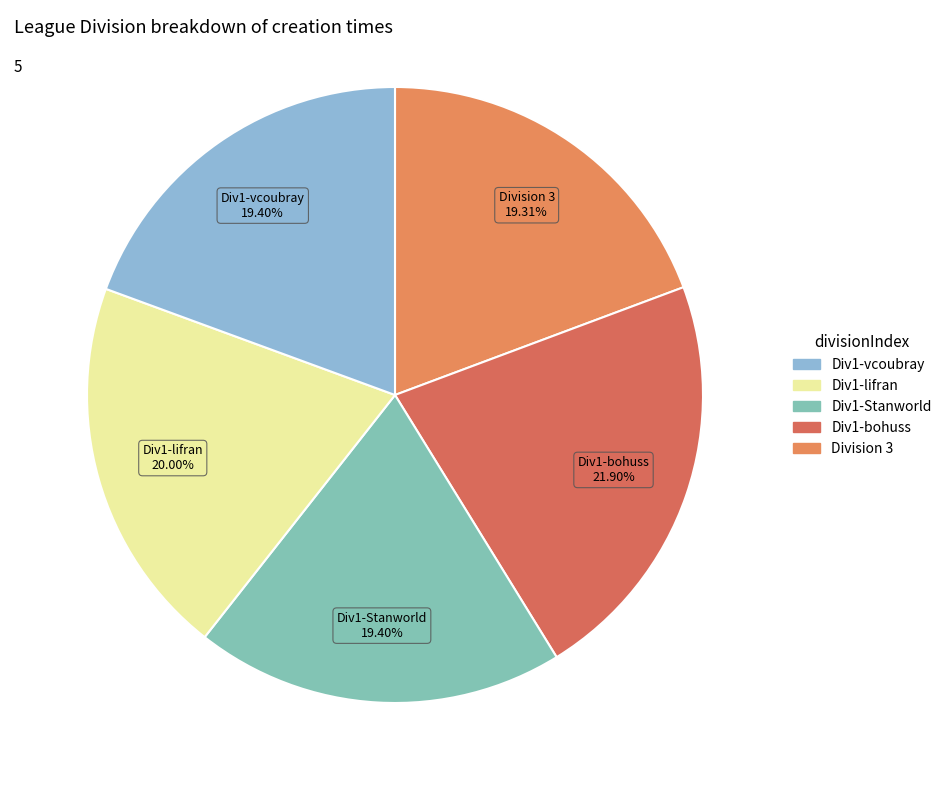

How many segments does this pie chart have?

5